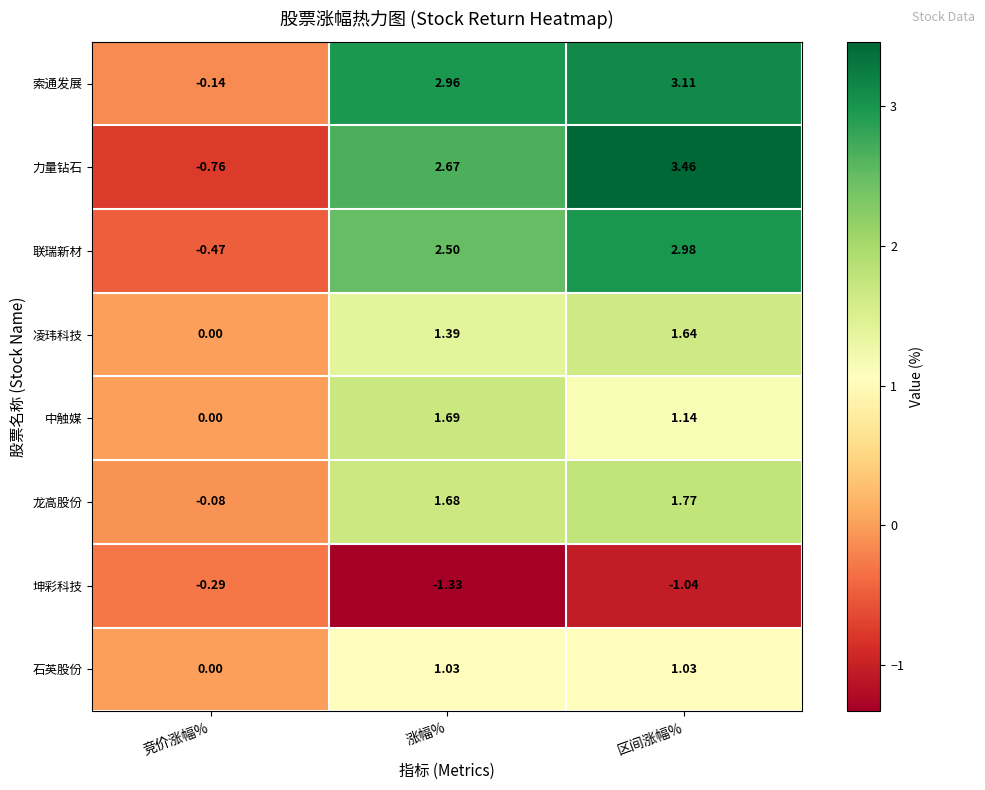

Where does the 联瑞新材 series first go above 2?

涨幅%